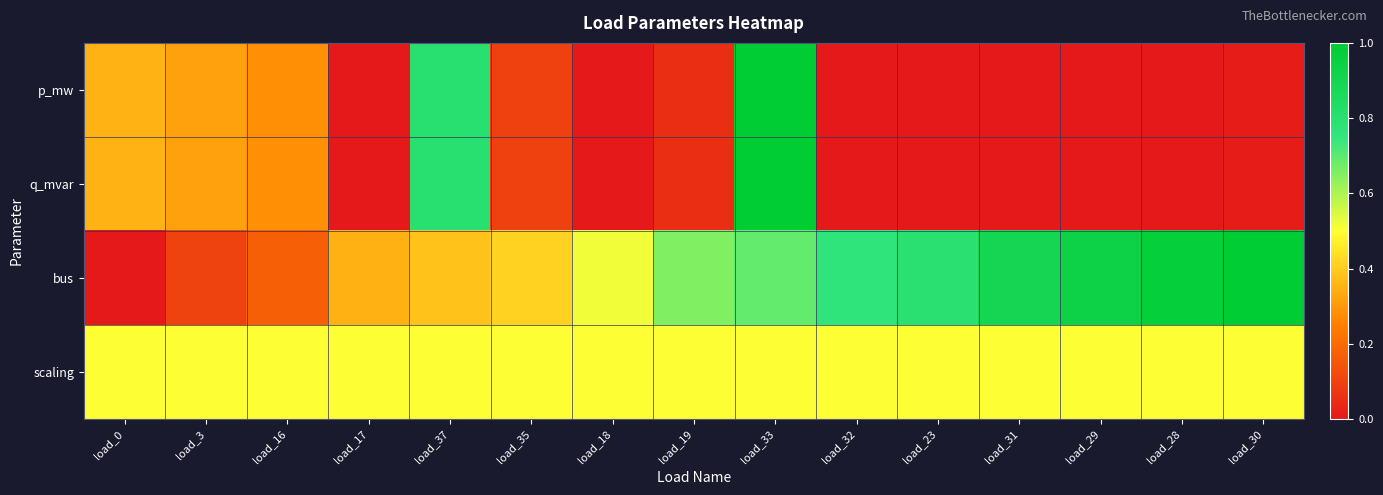

Rank the series by their maximum value, from highest to lowest.

p_mw, q_mvar, bus, scaling